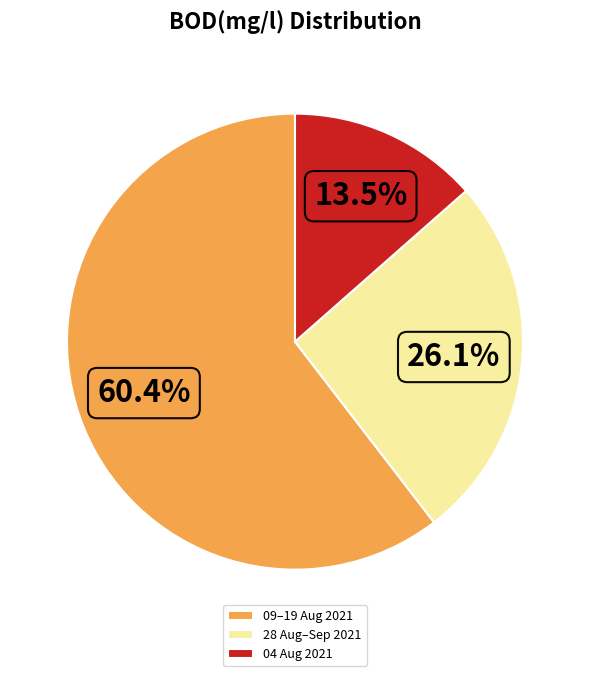

What percentage do 09–19 Aug 2021 and 28 Aug–Sep 2021 together represent?

86.5%